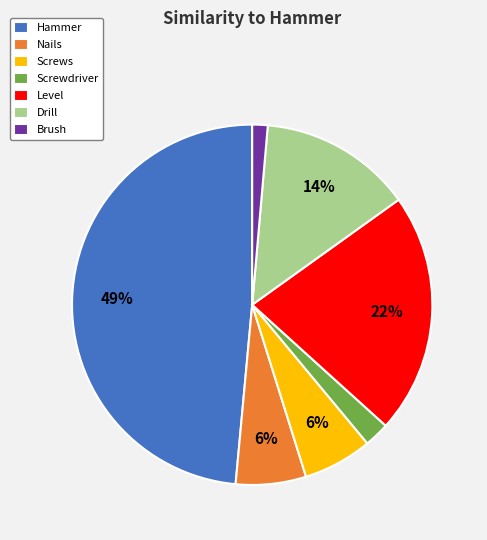

What is the largest slice in the pie chart?

Hammer